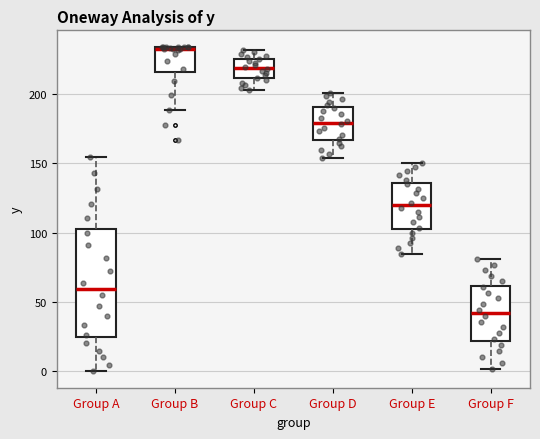

Where is the upper edge of the box for Group B on the y-axis? The values are not printed on the chart, so give them approximately, as read against the axis.

235